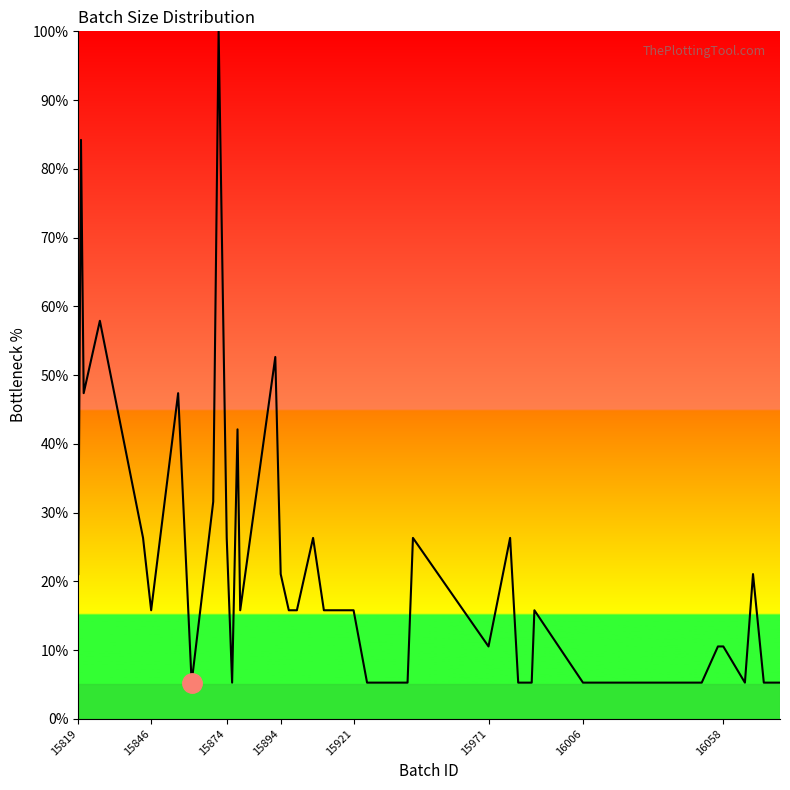

Count the number of values greater than 15.

23